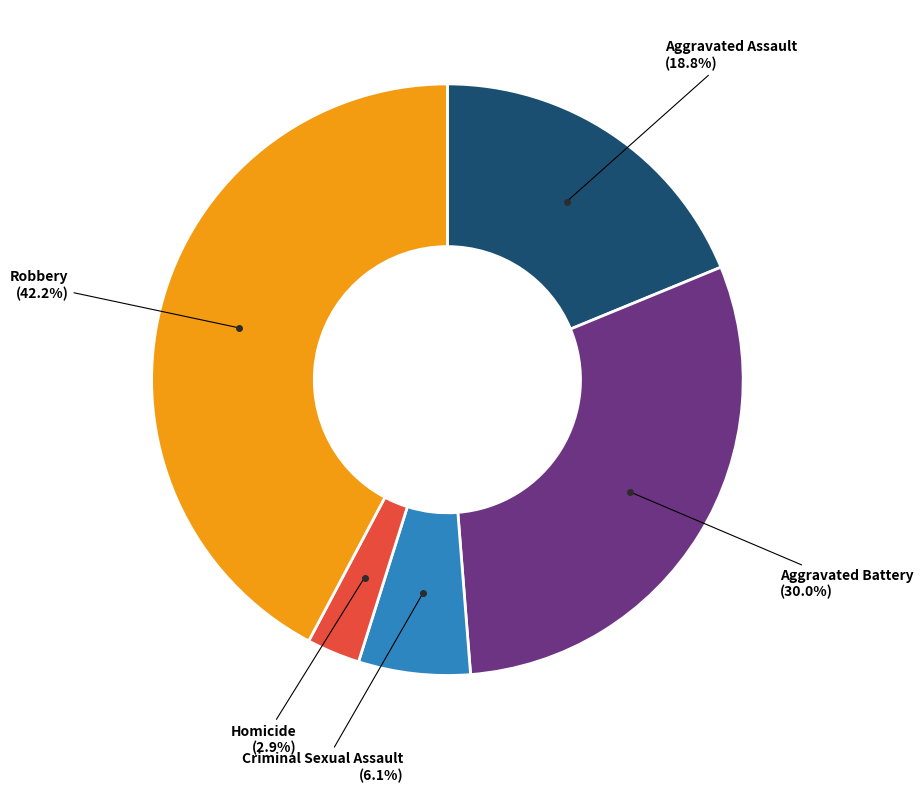

Is there a majority slice in this chart?

No